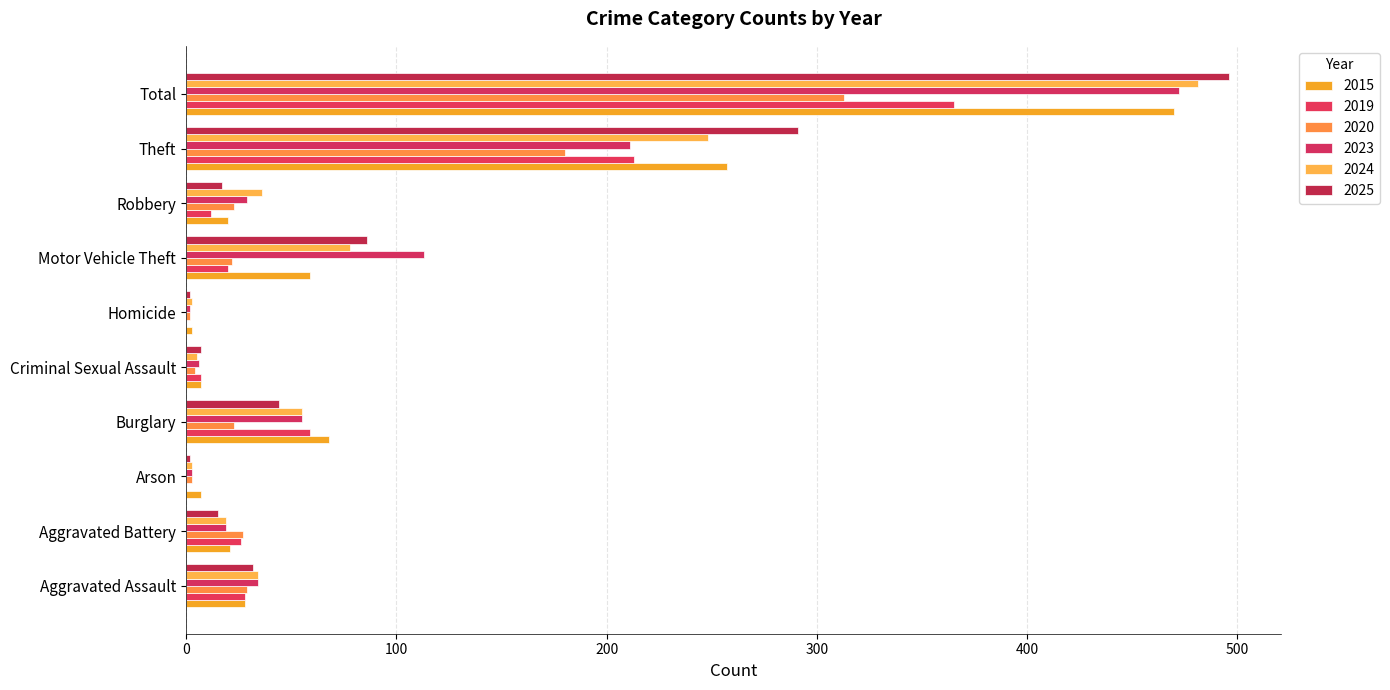

Count the number of data series in this chart.

6